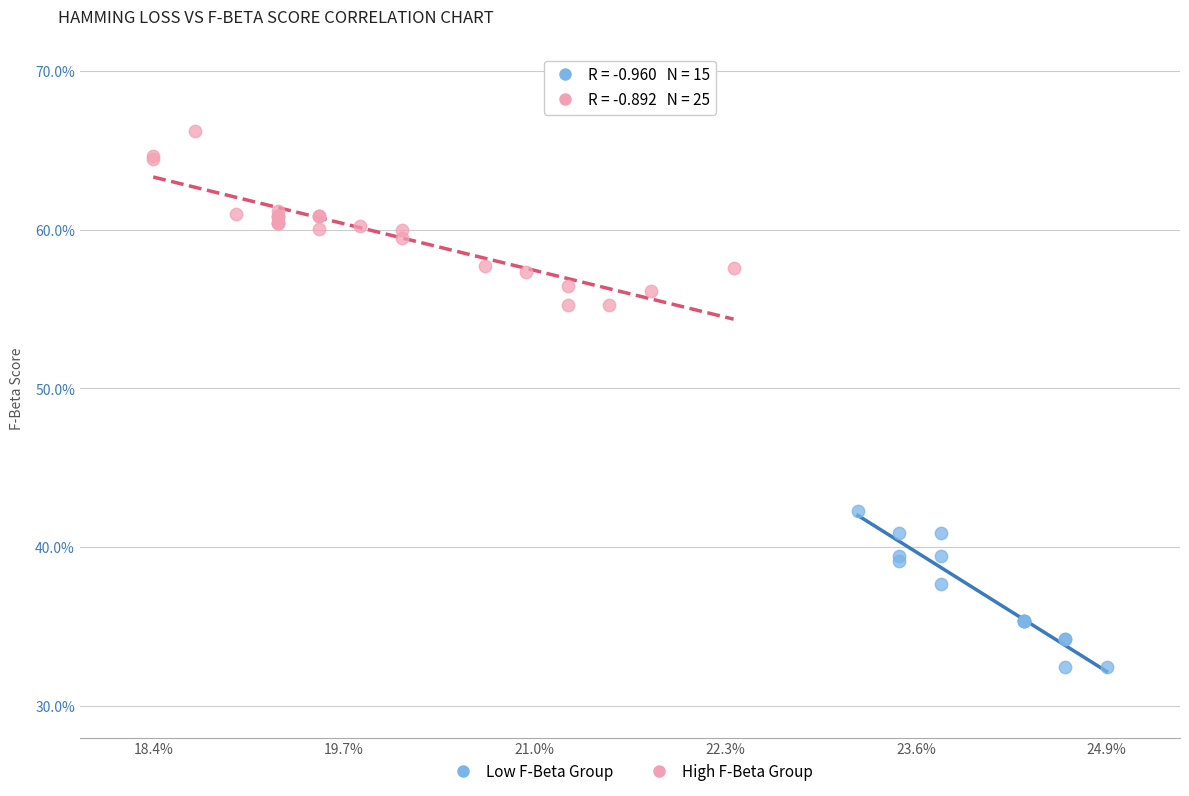

Which series reaches the minimum Y coordinate?

Low F-Beta Group